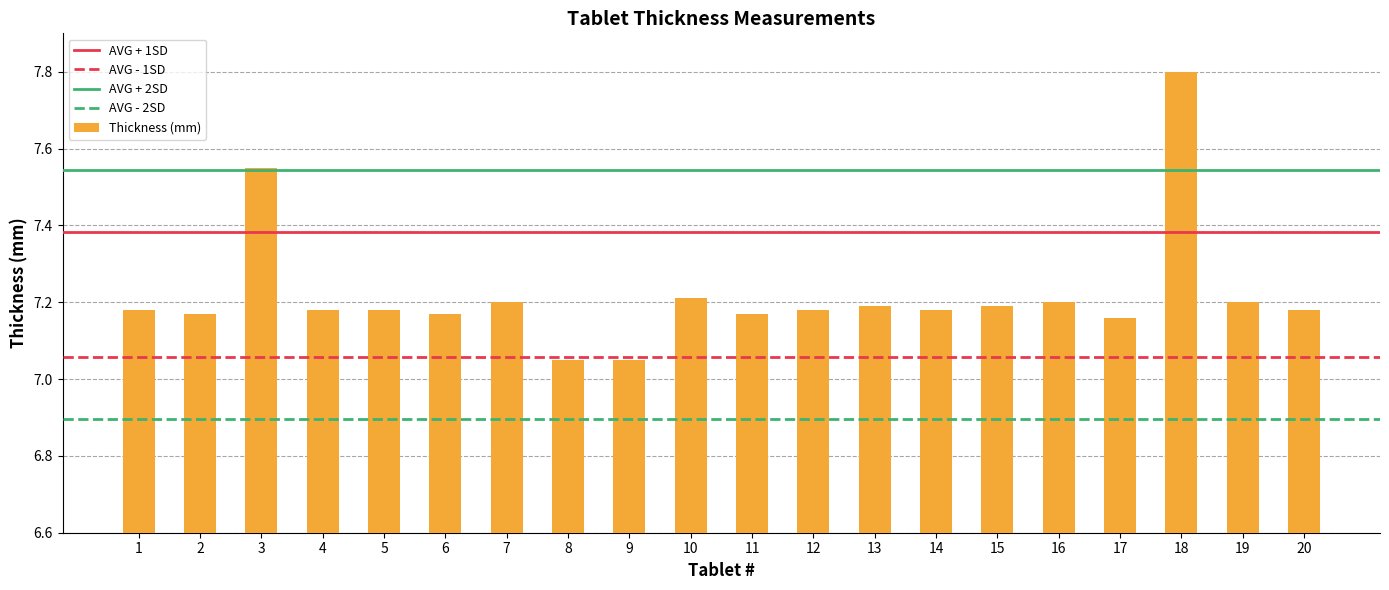

What is the greatest value displayed?

7.8